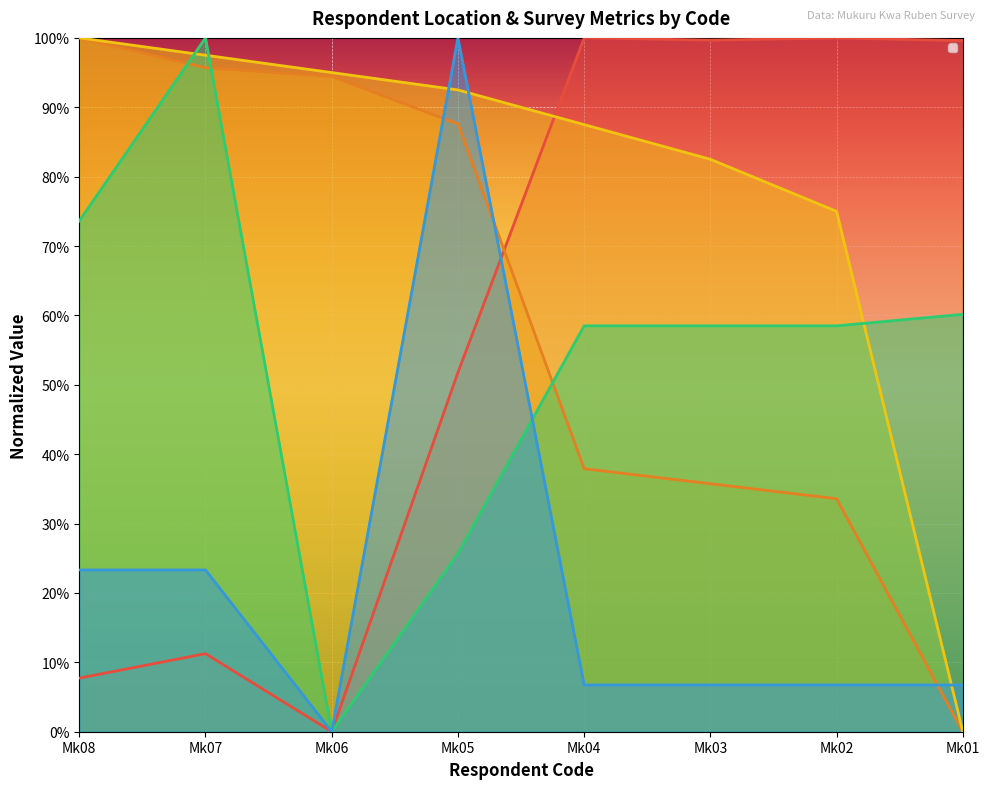

How many lines are shown in the chart?

5